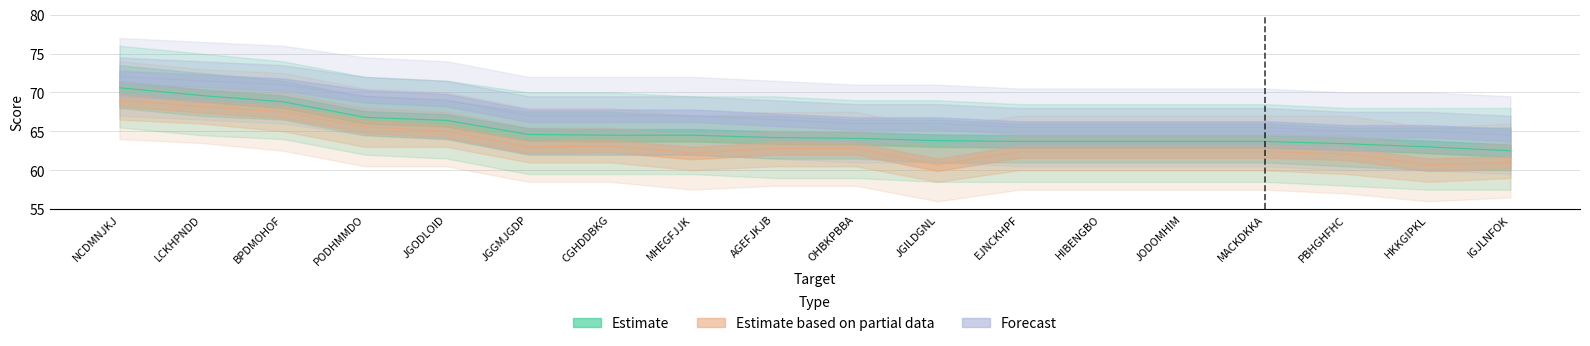

List the labels in order of Estimate value, smallest first.

IGJLNFOK, HKKGIPKL, PBHGHFHC, EJNCKHPF, HIBENGBO, JODOMHIM, MACKDKKA, JGILDGNL, OHBKPBBA, AGEFJKJB, CGHDDBKG, MHEGFJJK, JGGMJGDP, JGODLOID, PODHMMDO, BPDMOHOF, LCKHPNDD, NCDMNJKJ